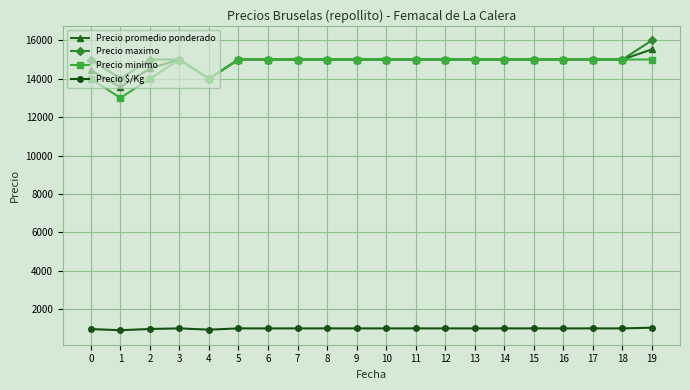

What is the minimum value for Precio maximo?

14000